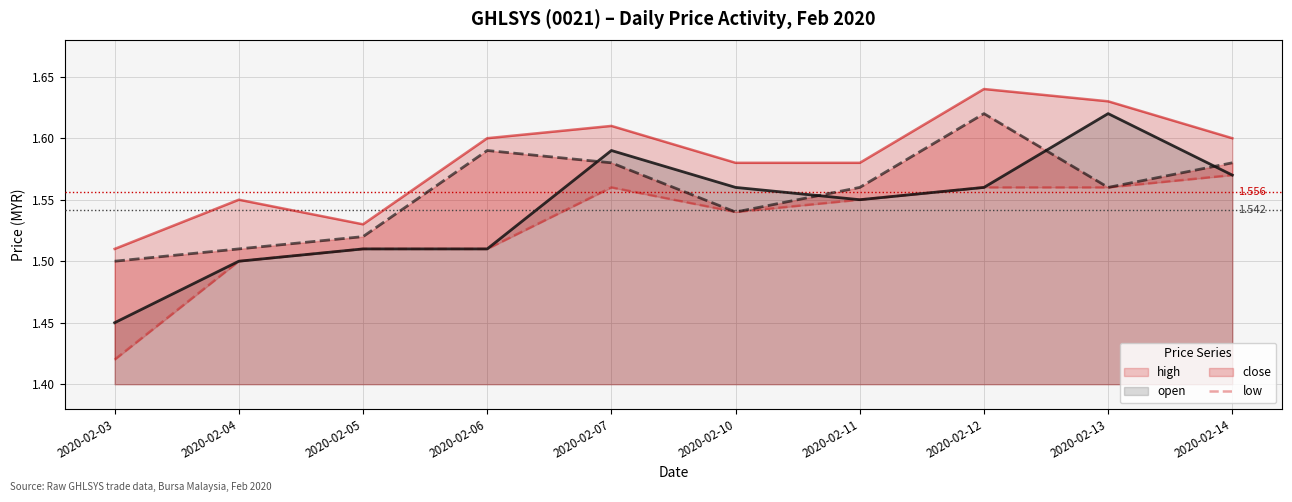

How many interior local valleys does the close series have?

2